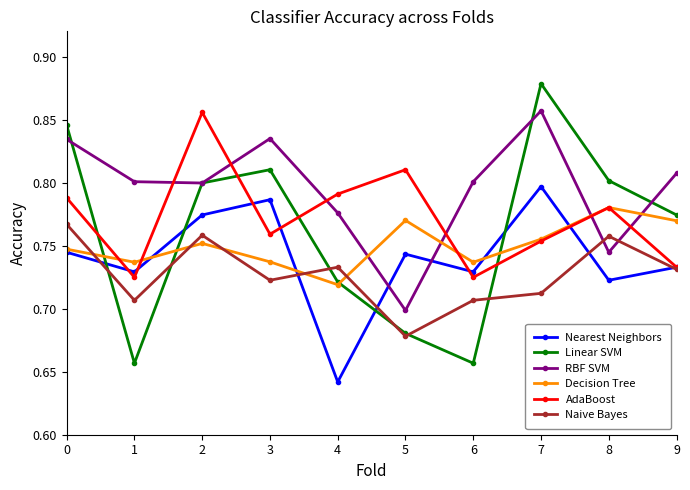

Where is the first local maximum for Naive Bayes?

2